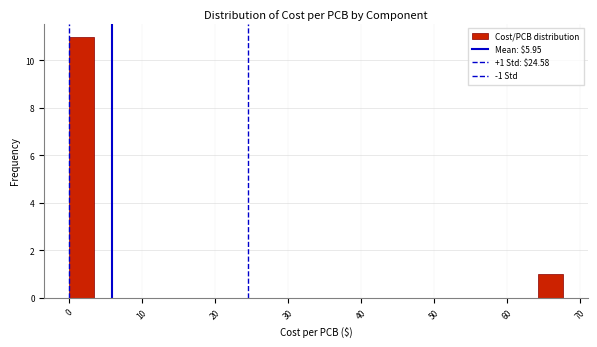

Read against the x-axis, roughly where is the centre of the tallest bar?

2